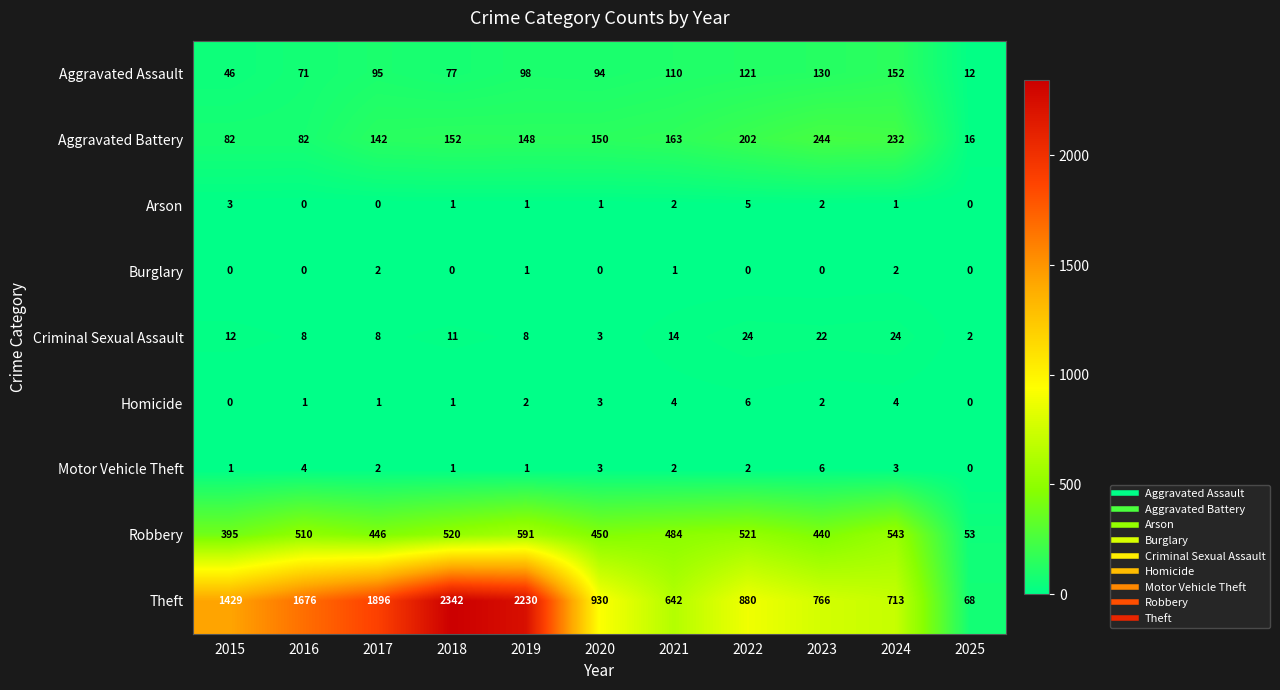

What is the average value of the Theft series?

1234